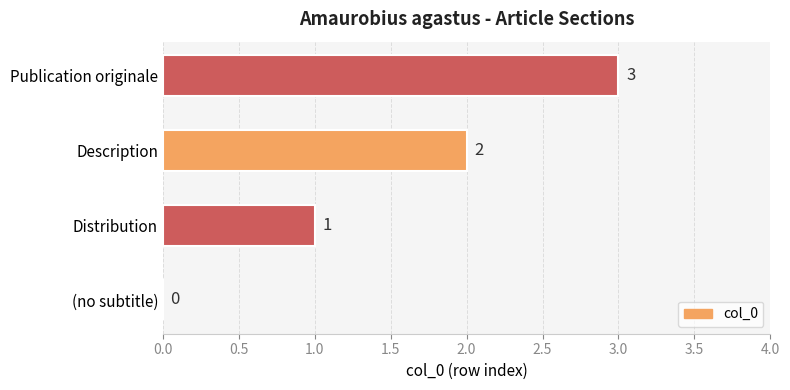

What is the change in value from (no subtitle) to Description?

+2